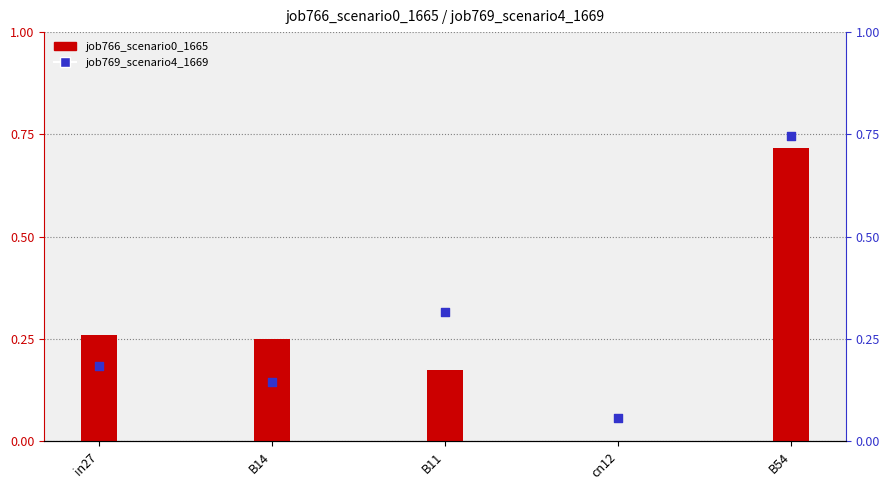

What is the total value across all series at B11?

0.5